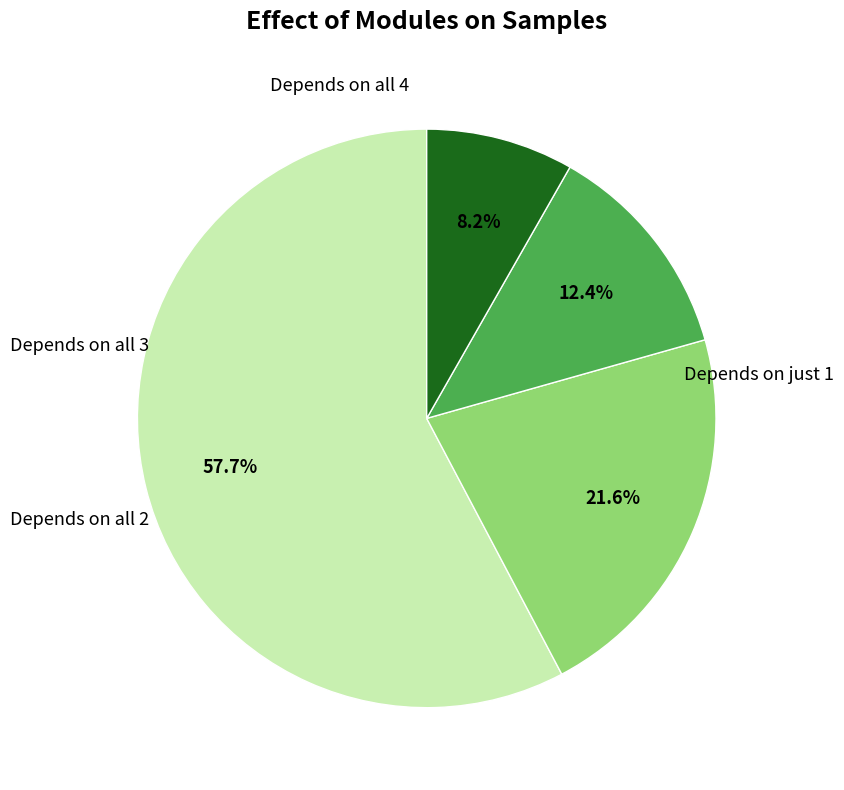

Does any single category account for the majority?

Yes